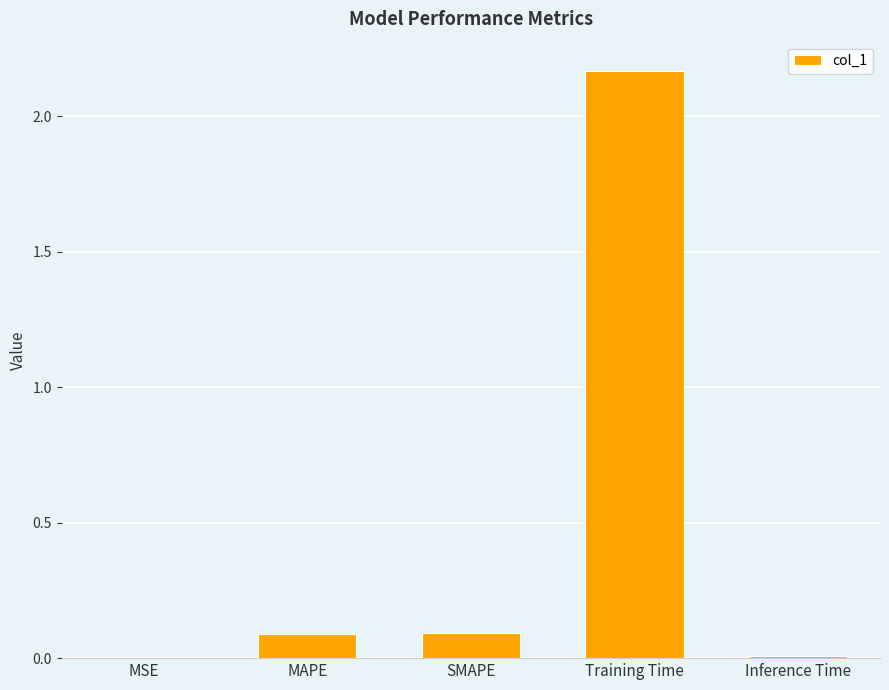

What is the sum of all values?

2.4